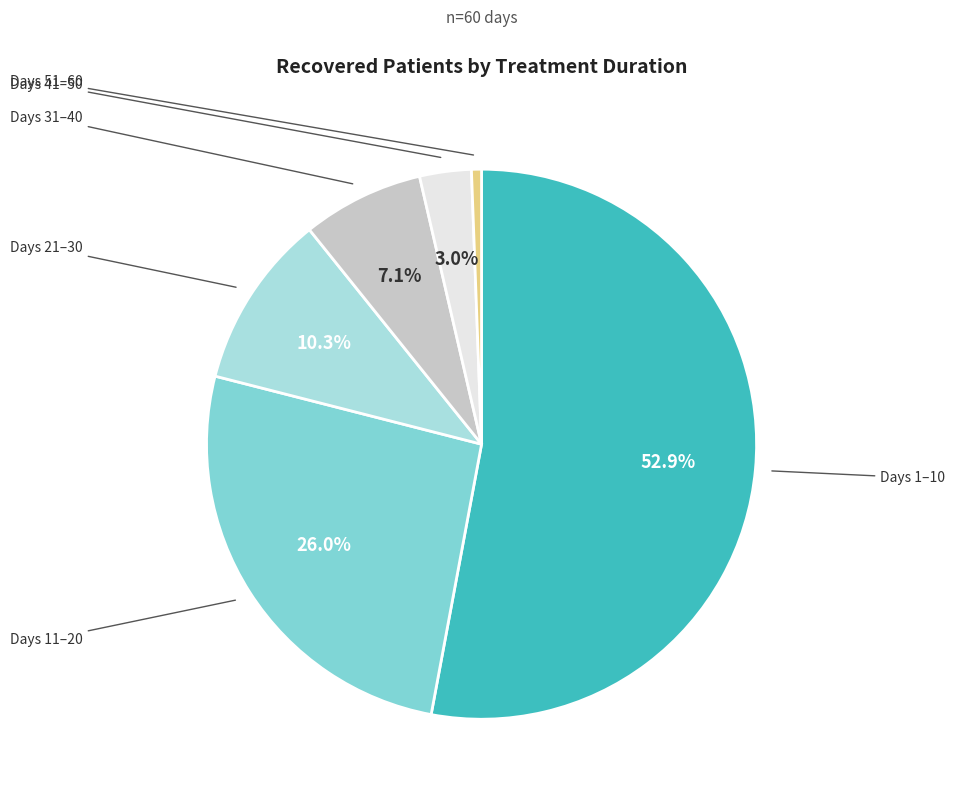

Is there a majority slice in this chart?

Yes